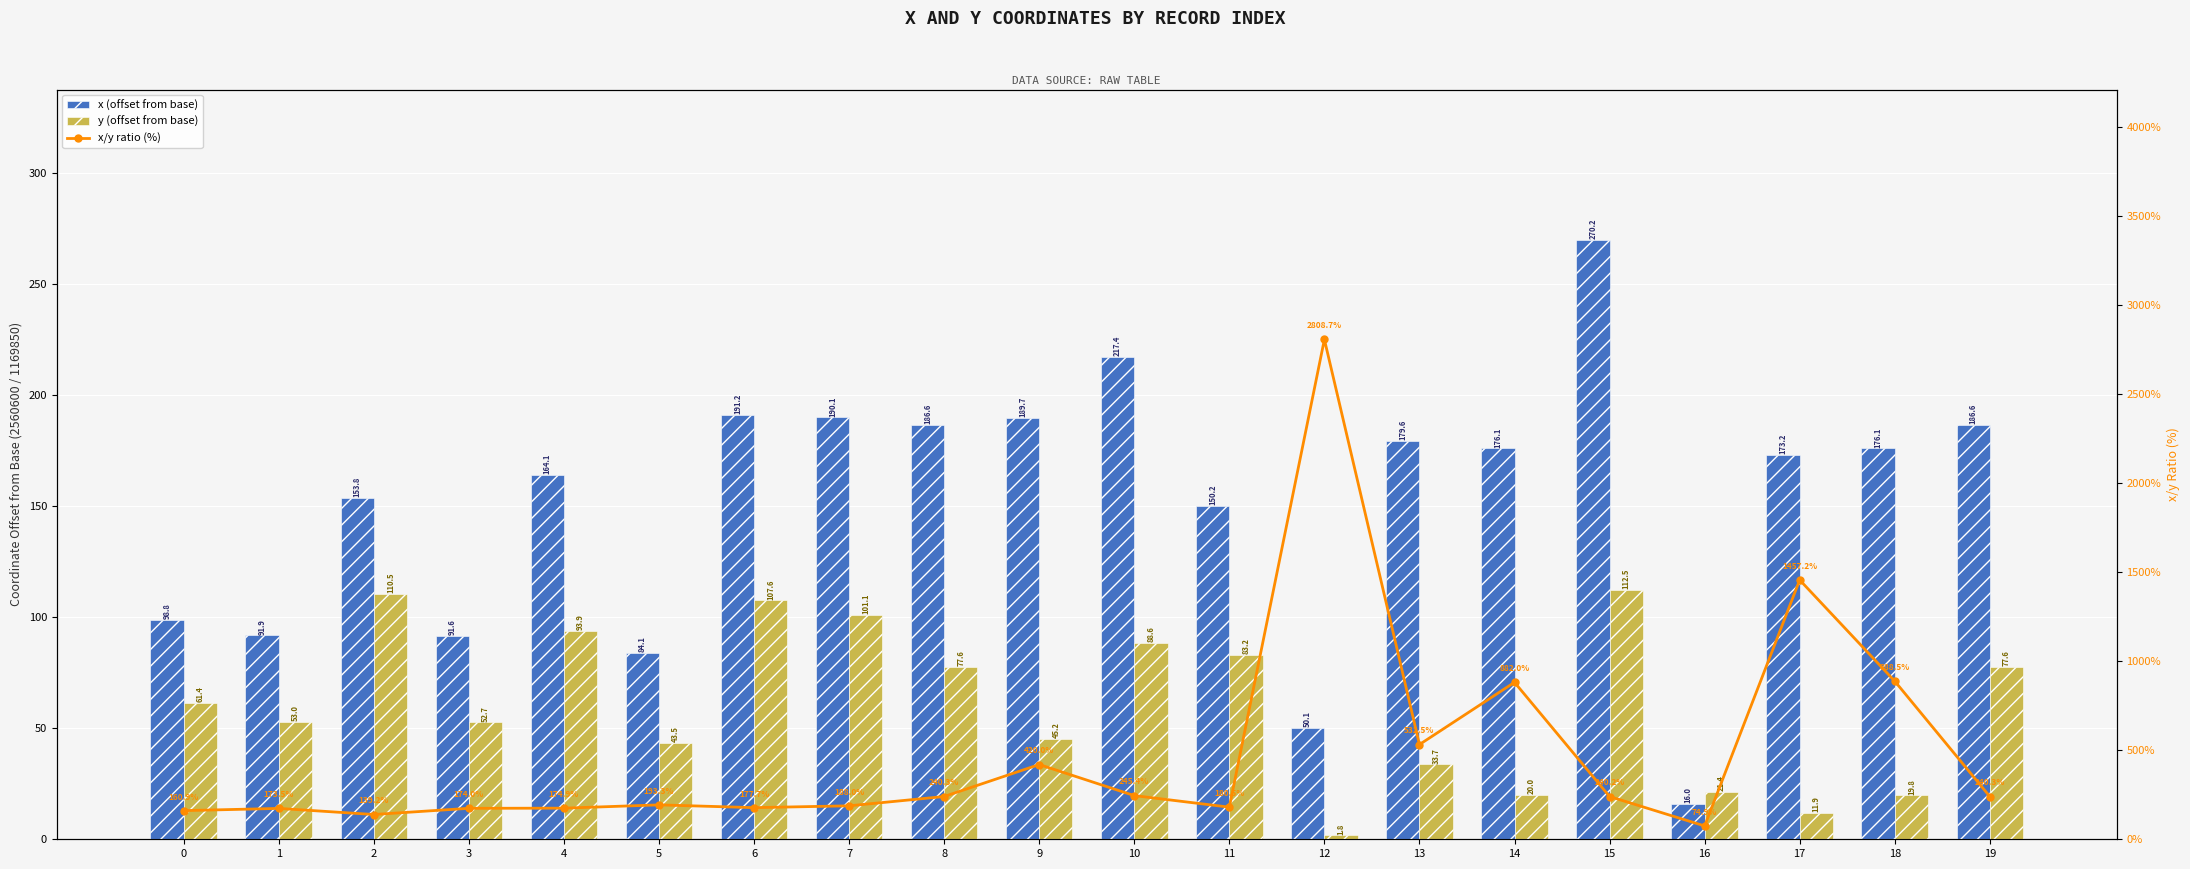

Which series has the largest total across all categories?

x/y ratio (%)